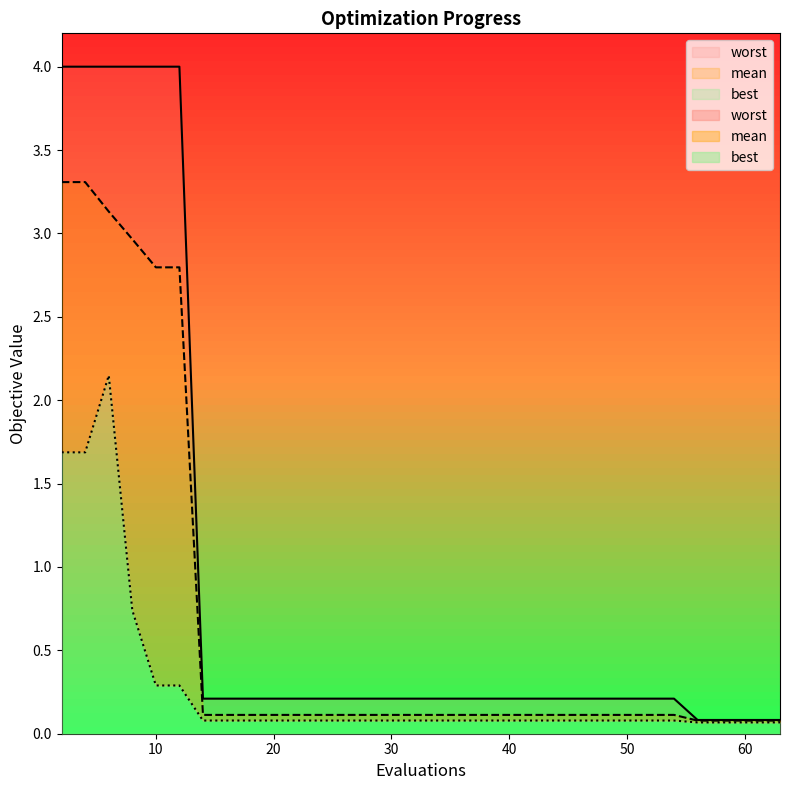

Which has a higher value, 36 or 10?

10